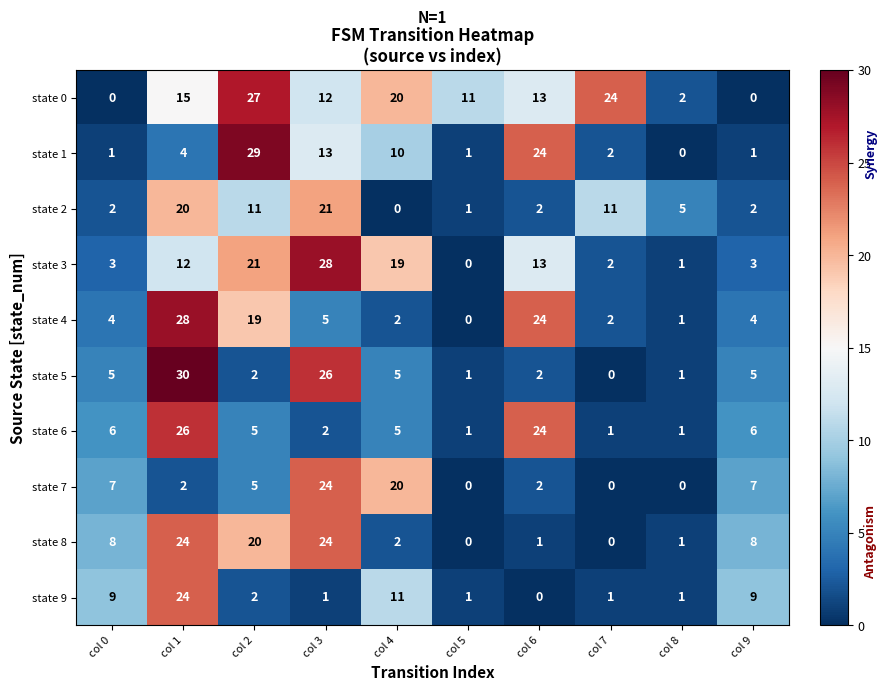

Is the value of state 8 at col 8 greater than the value of state 6 at col 9?

No